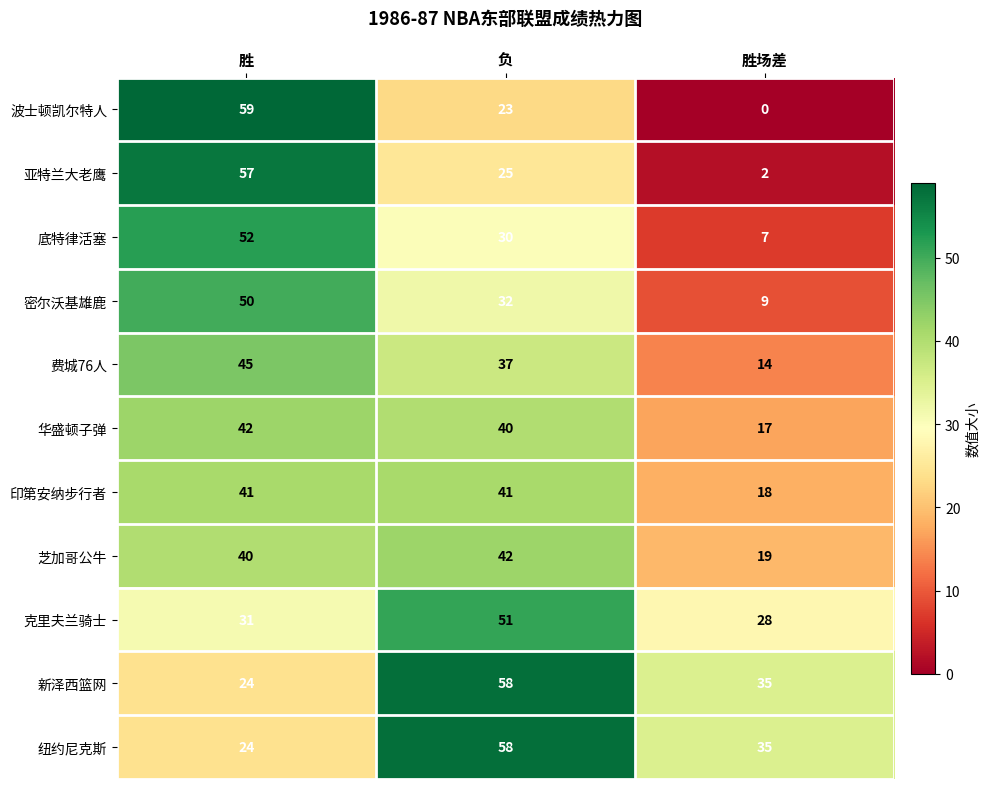

What is the difference between the maximum and minimum values in the 华盛顿子弹 series?

25